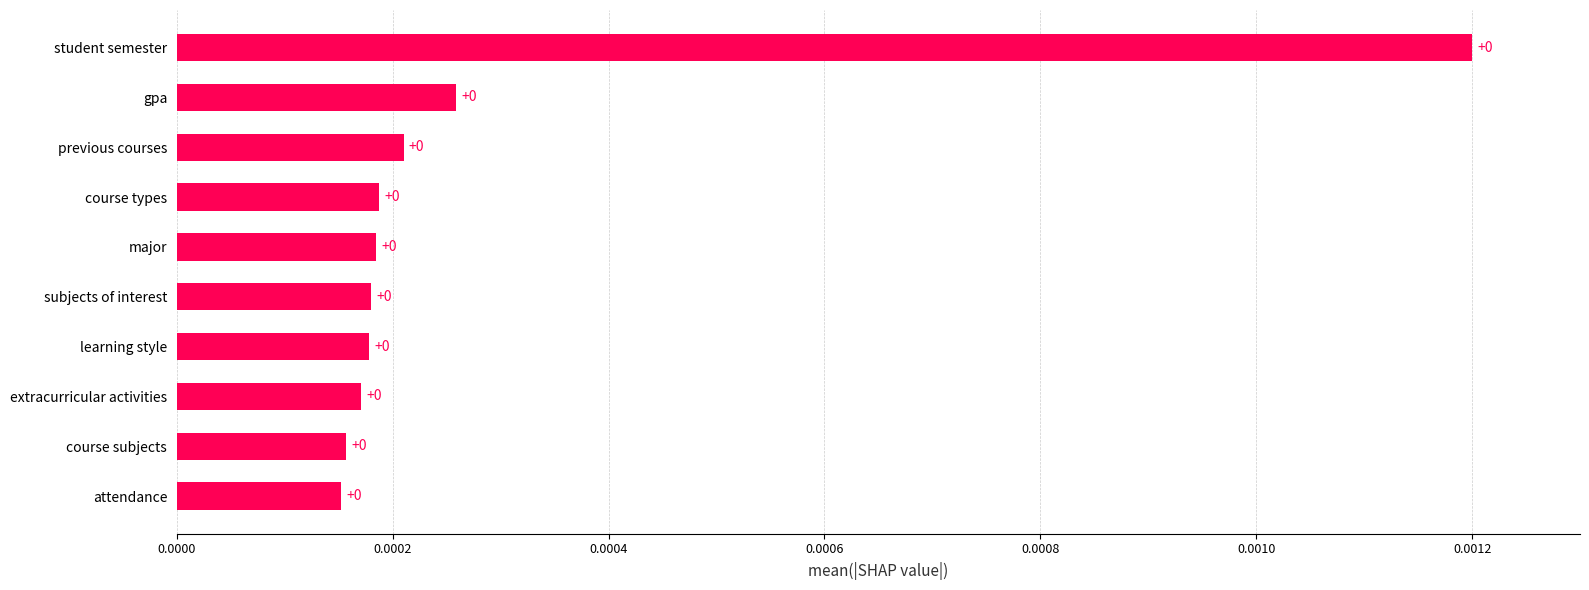

How many values are between 0 and 1?

10